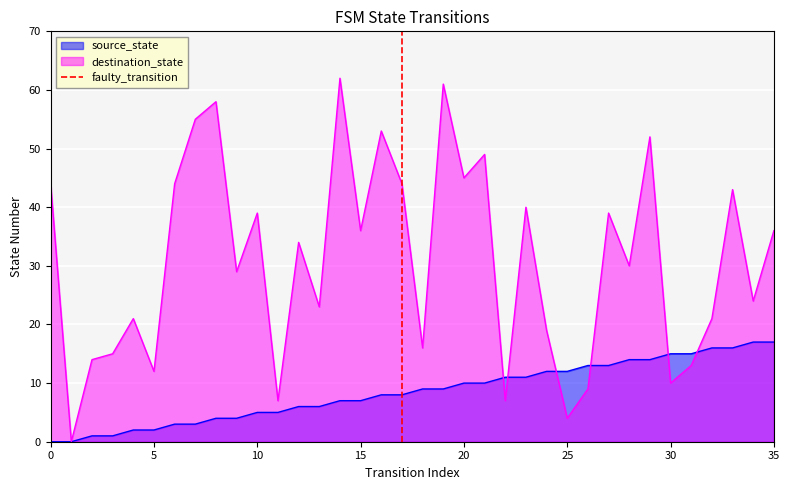

Is it true that destination_state equals 12 at 5?

True